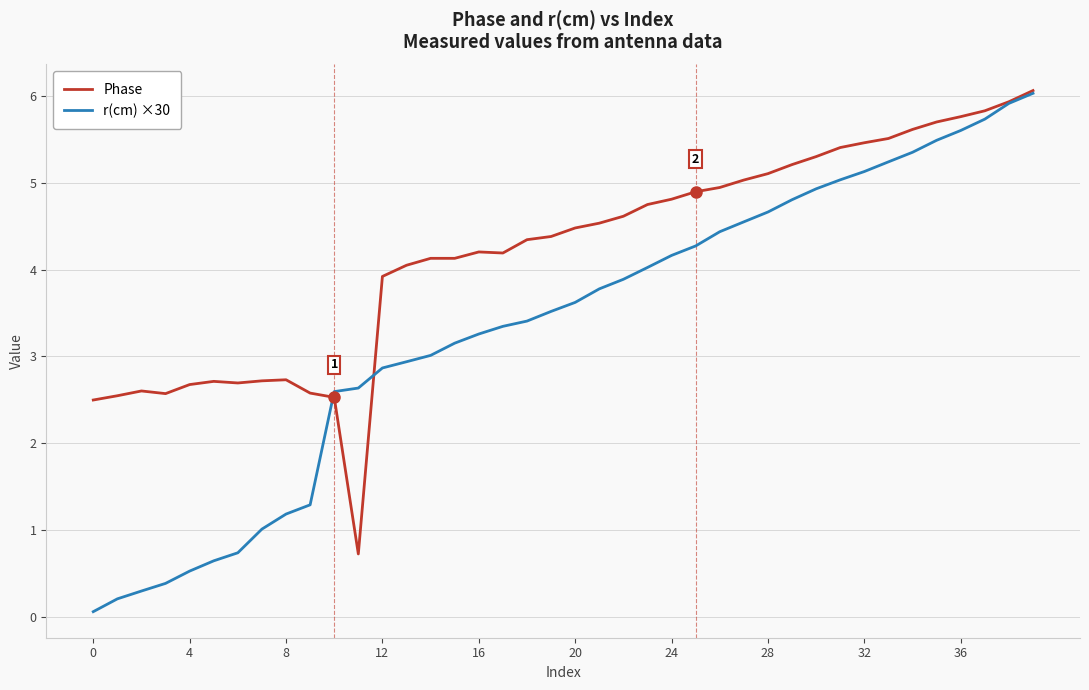

Which series has the largest range (max minus min)?

r(cm) ×30